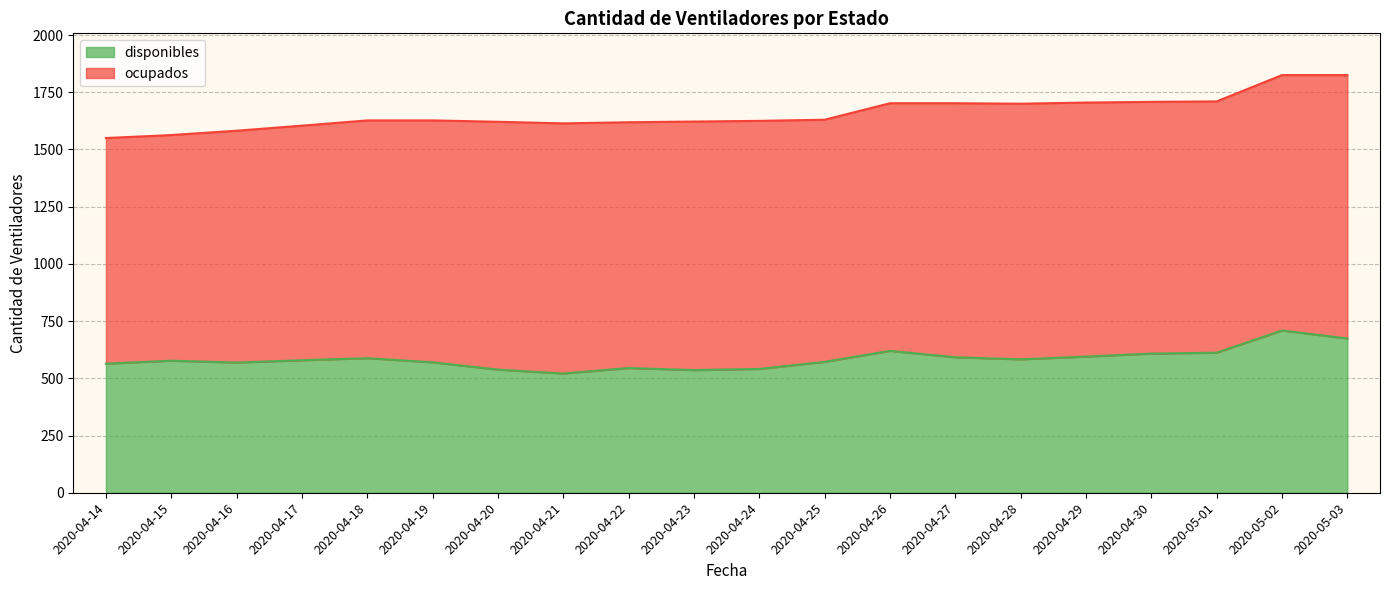

What position from the left is 2020-04-29?

16